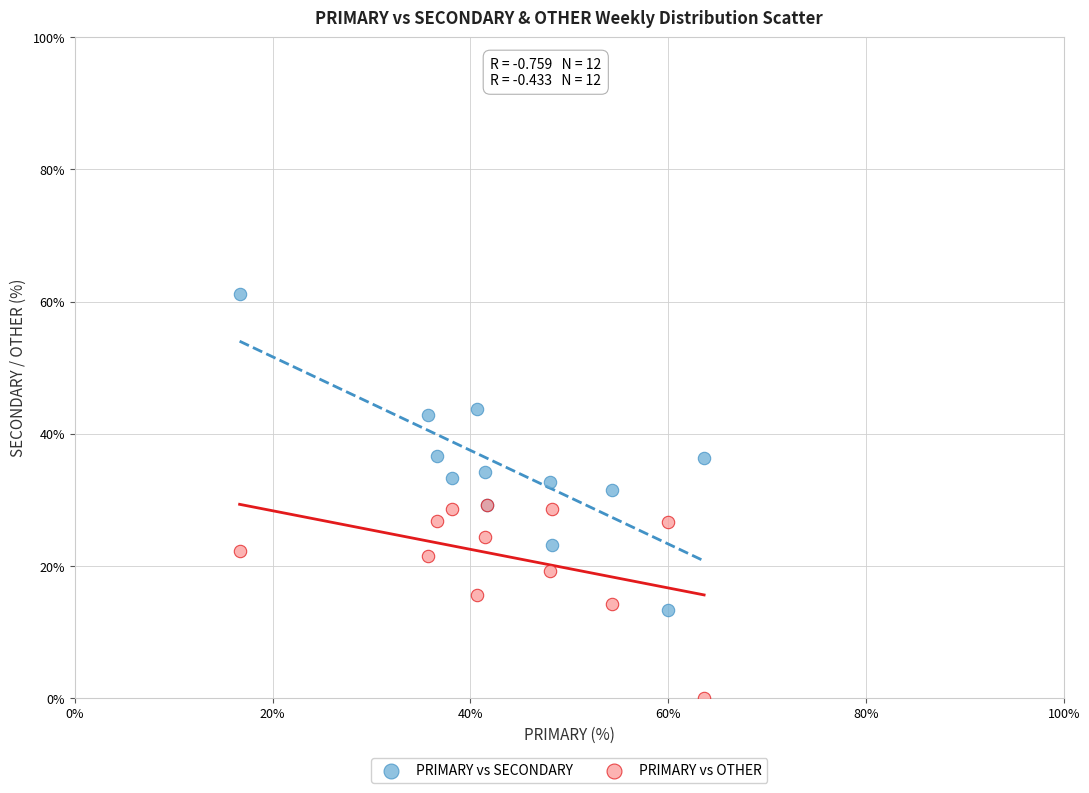

What are all the series names shown in the legend?

PRIMARY vs SECONDARY, PRIMARY vs OTHER